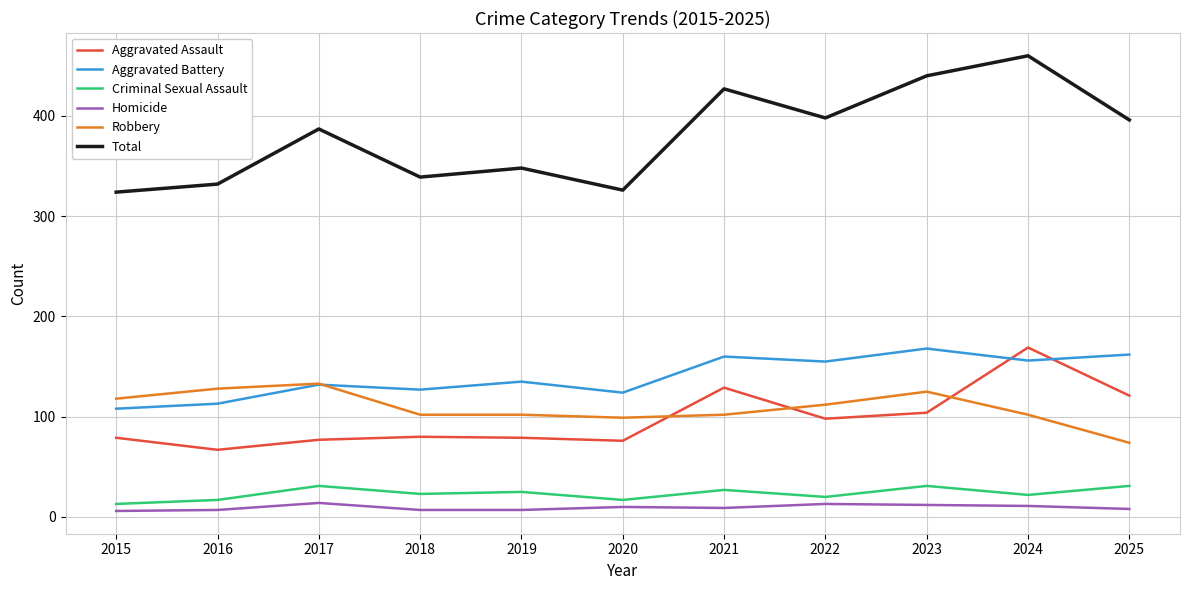

What is the difference between the Aggravated Assault values at 2017 and 2022?

21